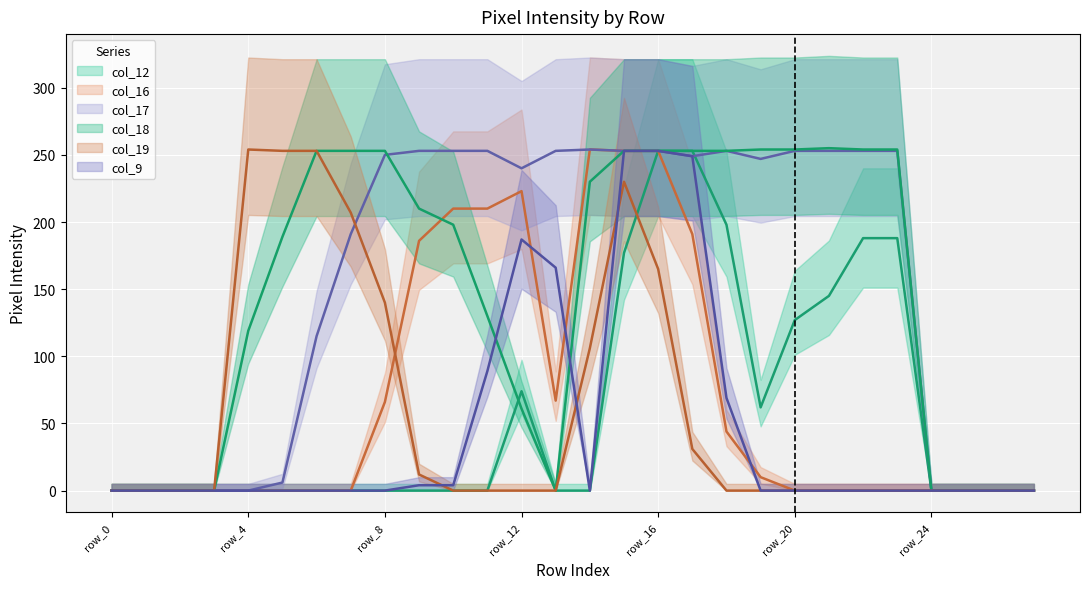

Count the number of data series in this chart.

6